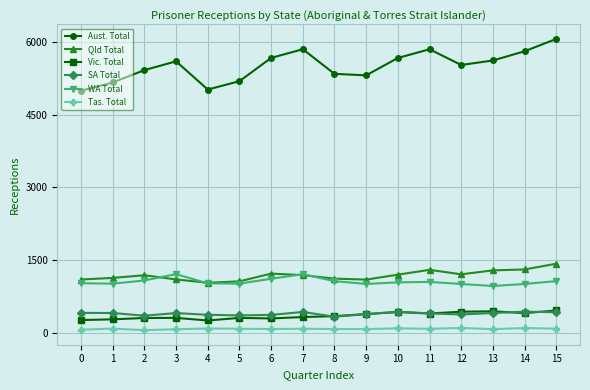

Which series has the largest total across all categories?

Aust. Total